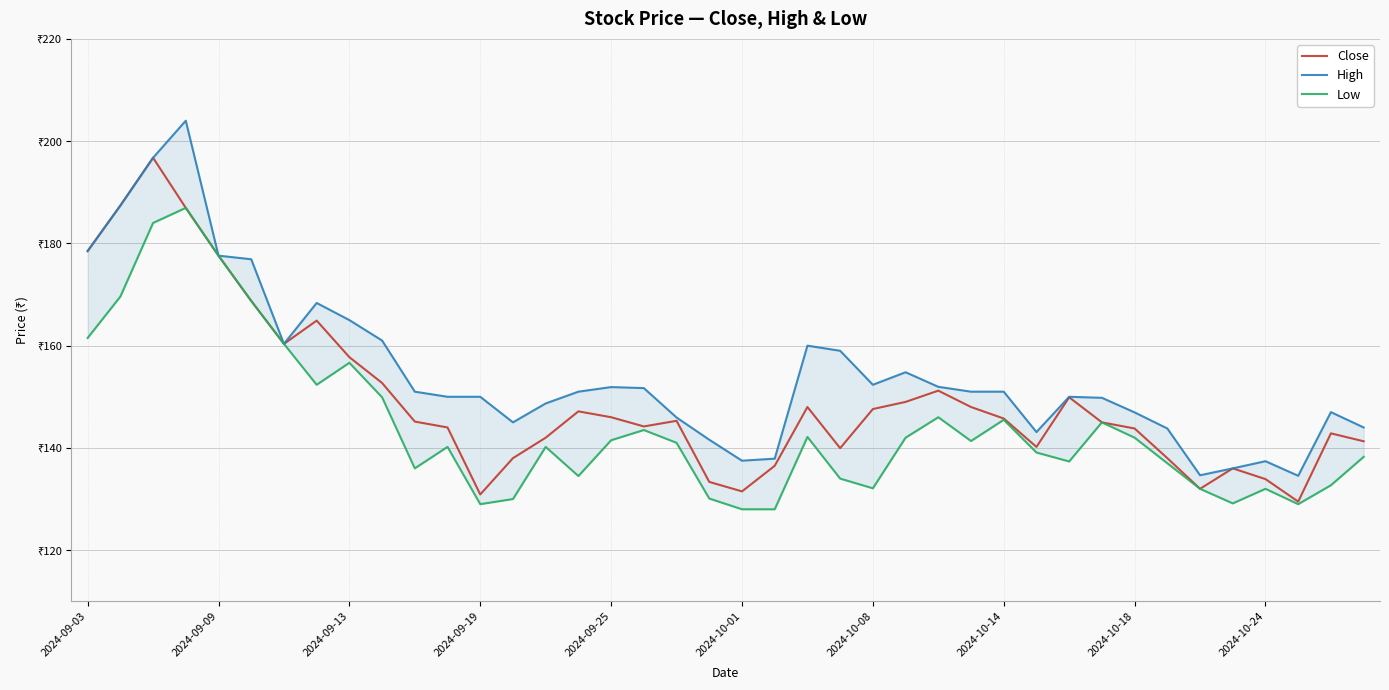

What is the approximate value of High at 2024-10-14?

151.0